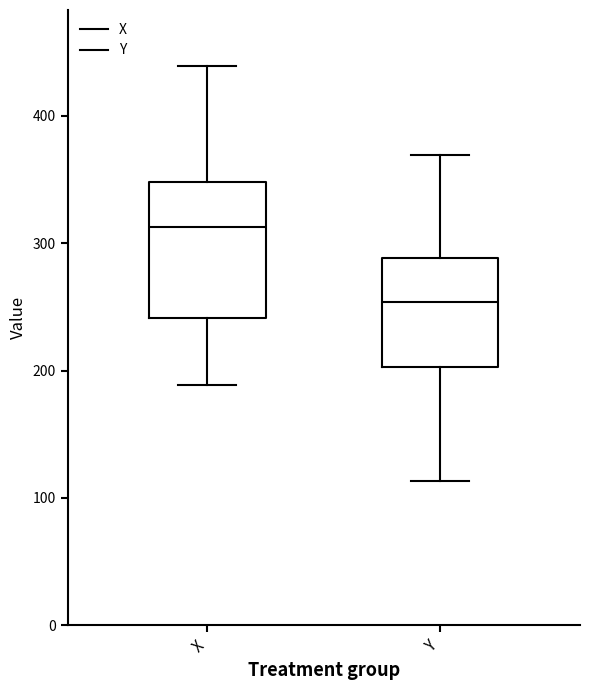

Where does the upper whisker of the box for X end on the y-axis? The values are not printed on the chart, so give them approximately, as read against the axis.

440